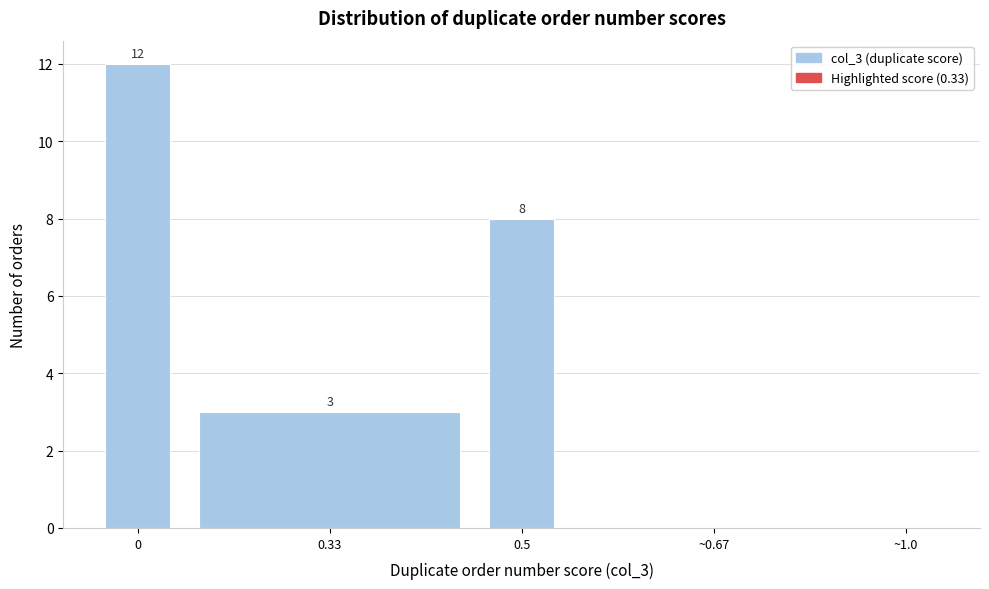

Reading left to right, list all the values displayed in this chart.

0=12	0.33=3	0.5=8	~0.67=0	~1.0=0